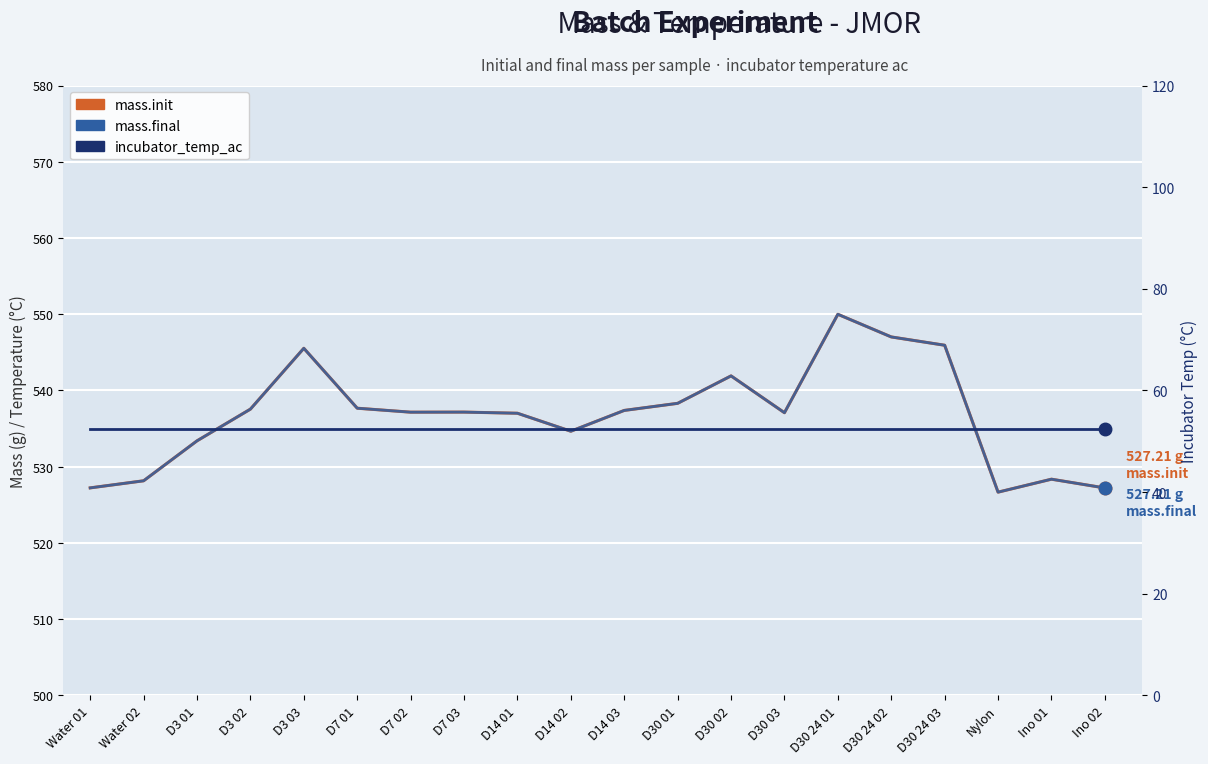

What is the highest value of the mass.final series?

550.0